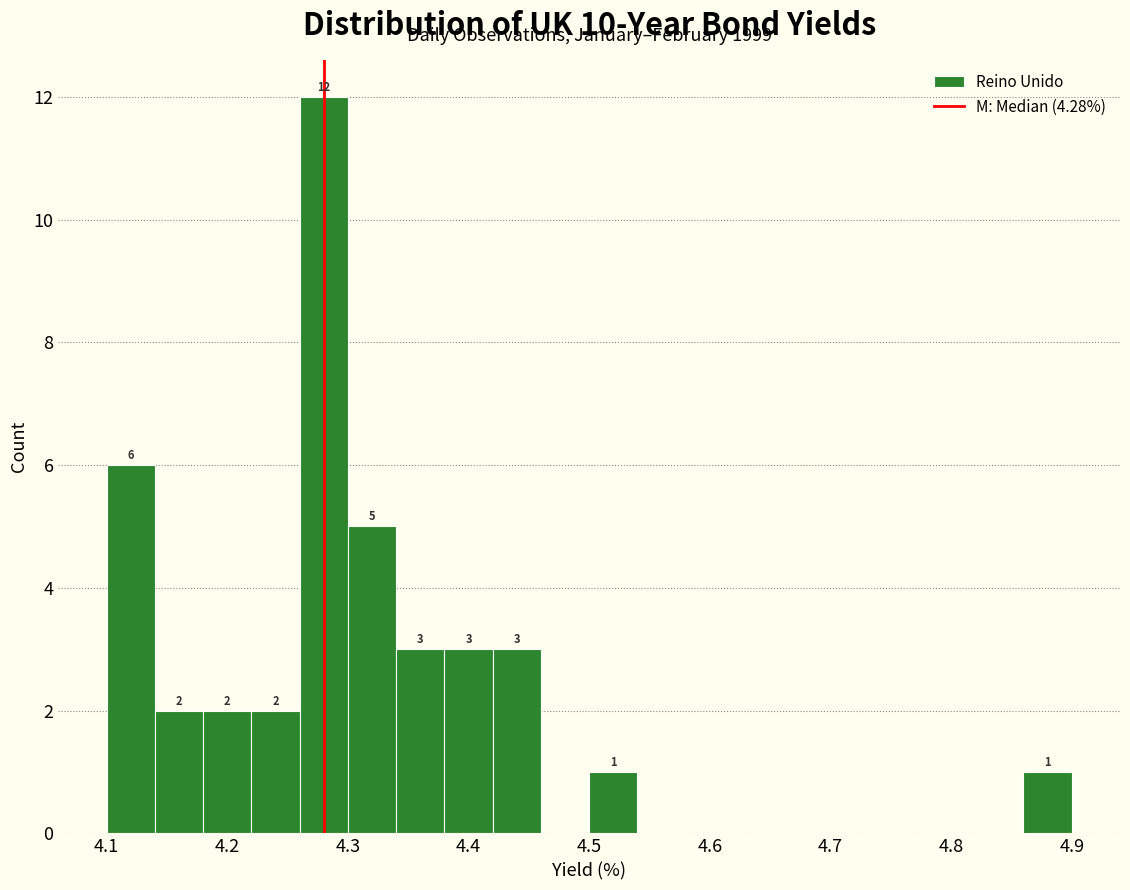

Which range on the x-axis has the tallest bar?

4.26 to 4.30